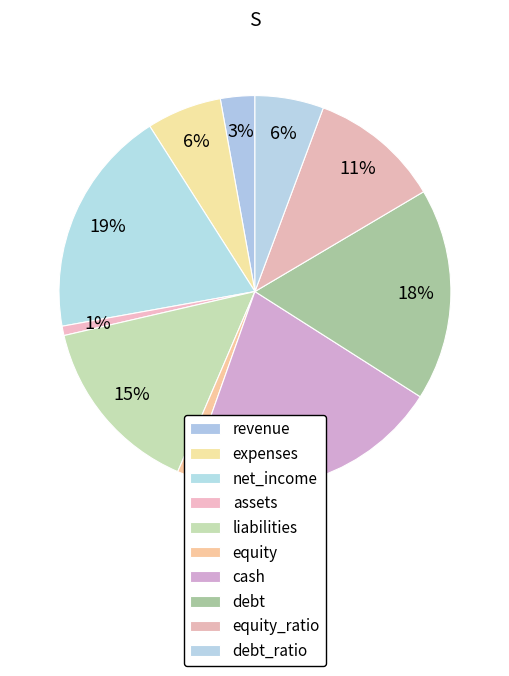

How many segments does this pie chart have?

10